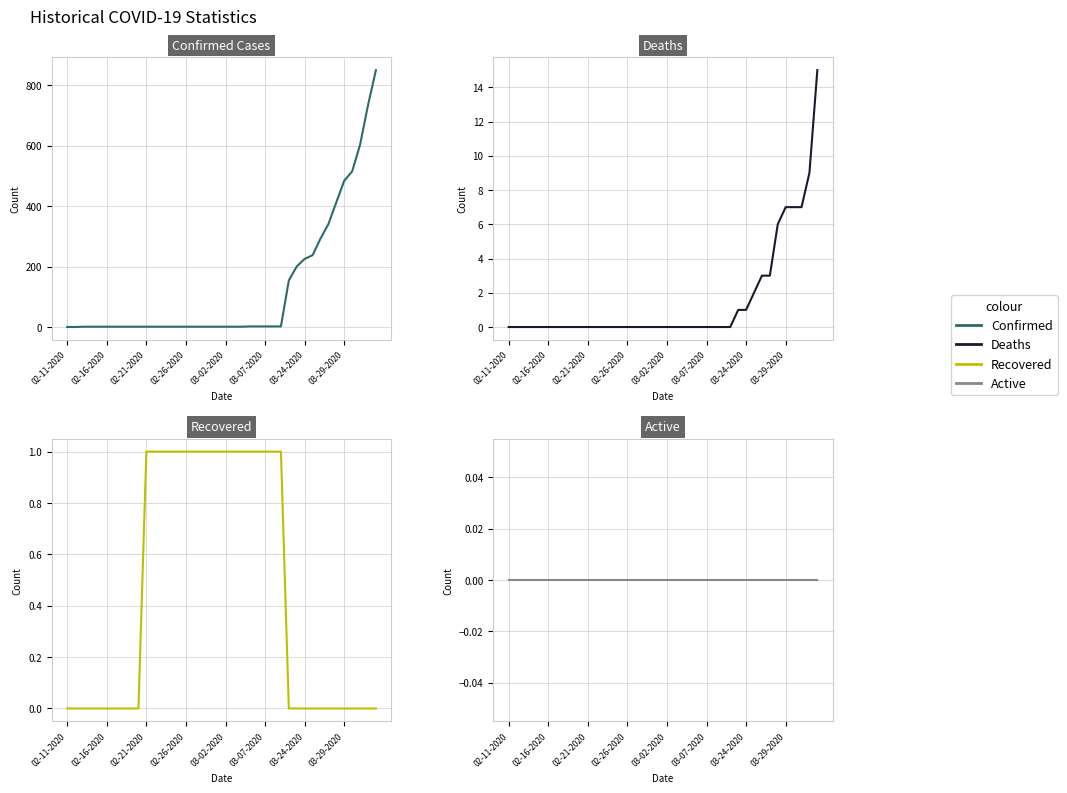

Does the chart display data point markers on the line(s)?

No